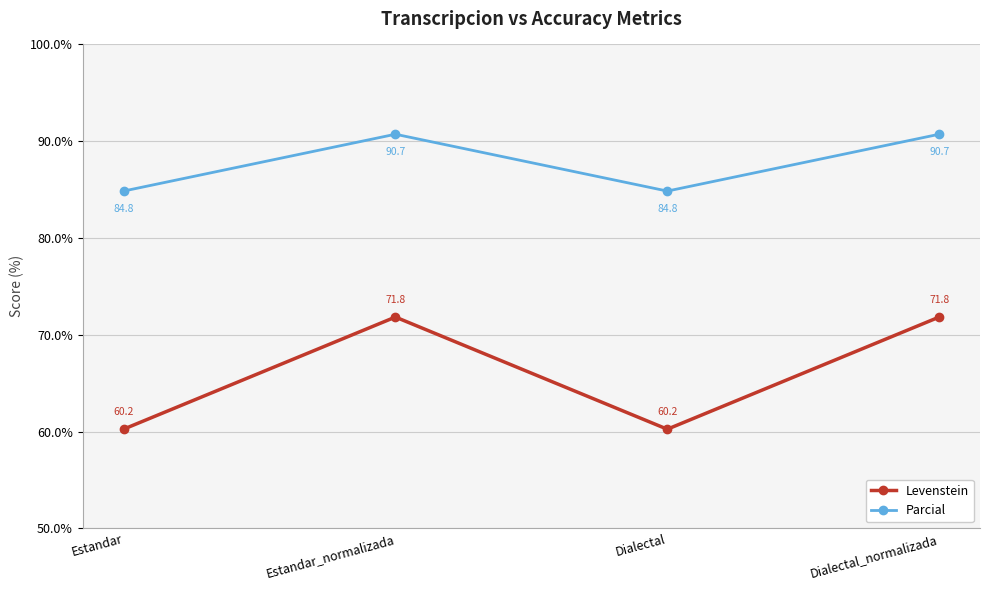

Which series changed the most between Dialectal and Dialectal_normalizada?

Levenstein